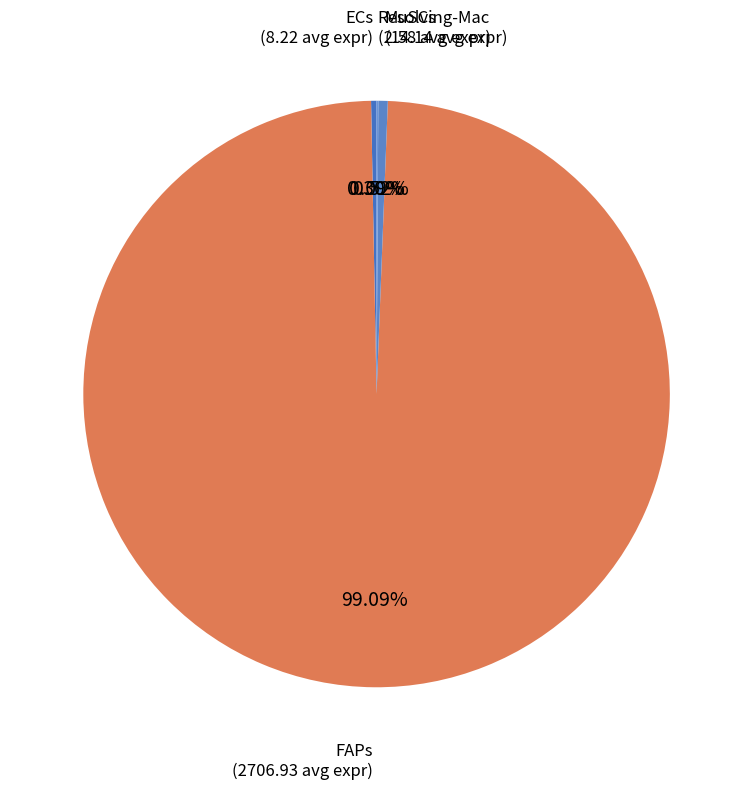

How many slices are in this pie chart?

4